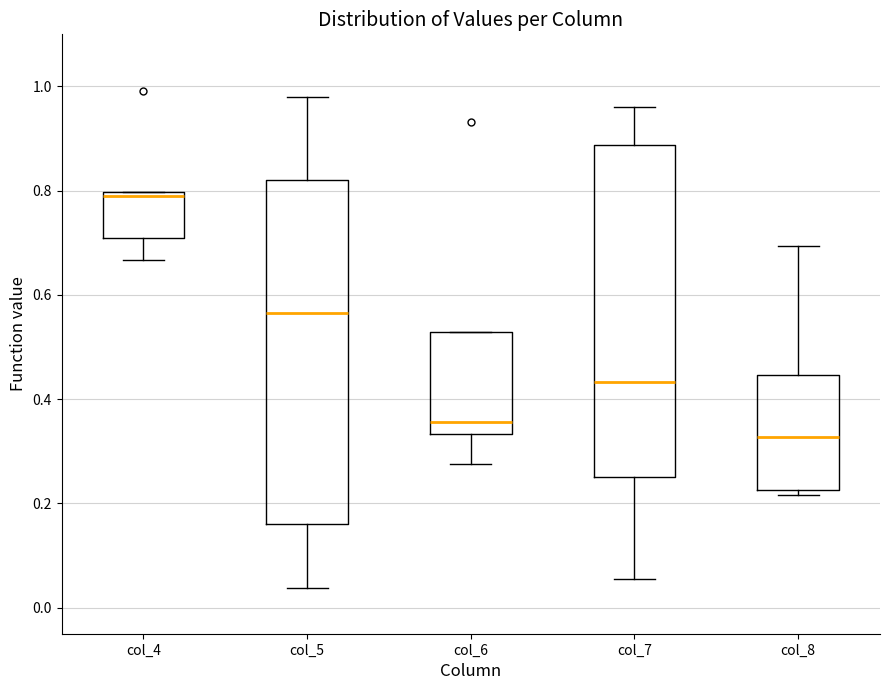

Reading left to right, read every box against the y-axis: the position of its median line, the range the box covers, and the ends of its whiskers. The values are not printed on the chart, so give them approximately, as read against the axis.

col_4: median 0.80 (just below the box's upper edge), box 0.70 to 0.80, whiskers 0.66 to 0.80
col_5: median 0.56, box 0.16 to 0.82, whiskers 0.04 to 0.98
col_6: median 0.36, box 0.34 to 0.52, whiskers 0.28 to 0.52
col_7: median 0.44, box 0.26 to 0.88, whiskers 0.06 to 0.96
col_8: median 0.32, box 0.22 to 0.44, whiskers 0.22 (just below the box's lower edge) to 0.70